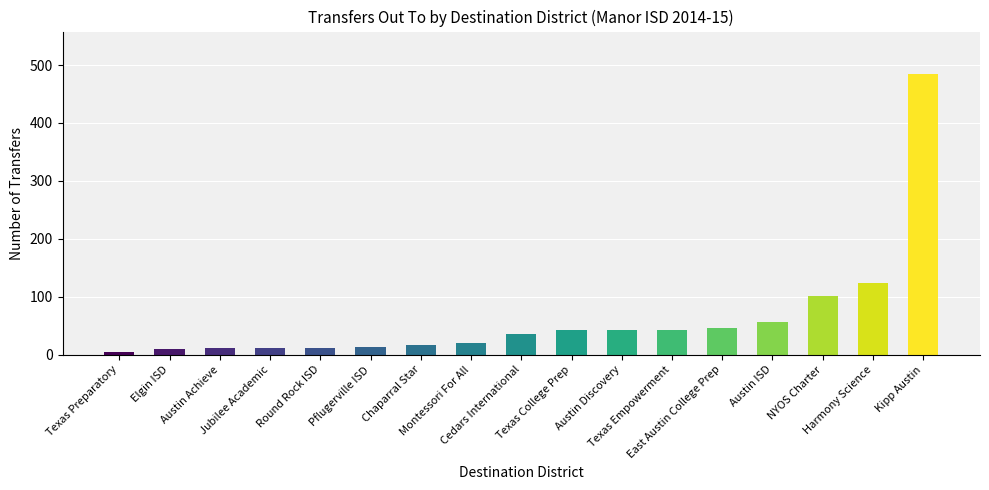

Approximately how many times larger is the value at Texas Preparatory compared to Jubilee Academic?

0.5